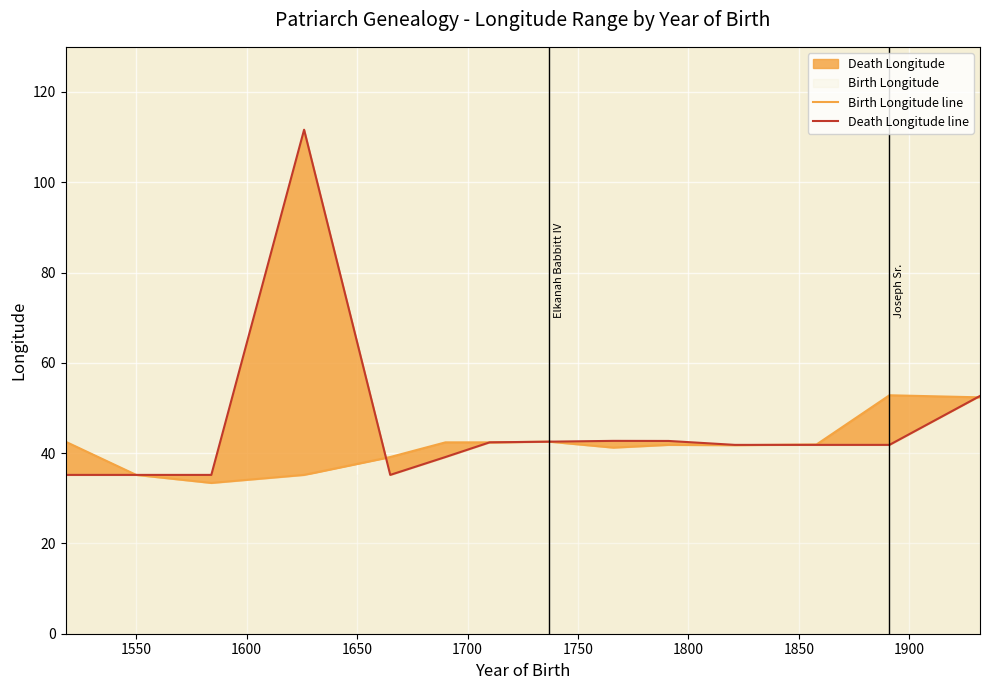

What position from the right is 1550?

13